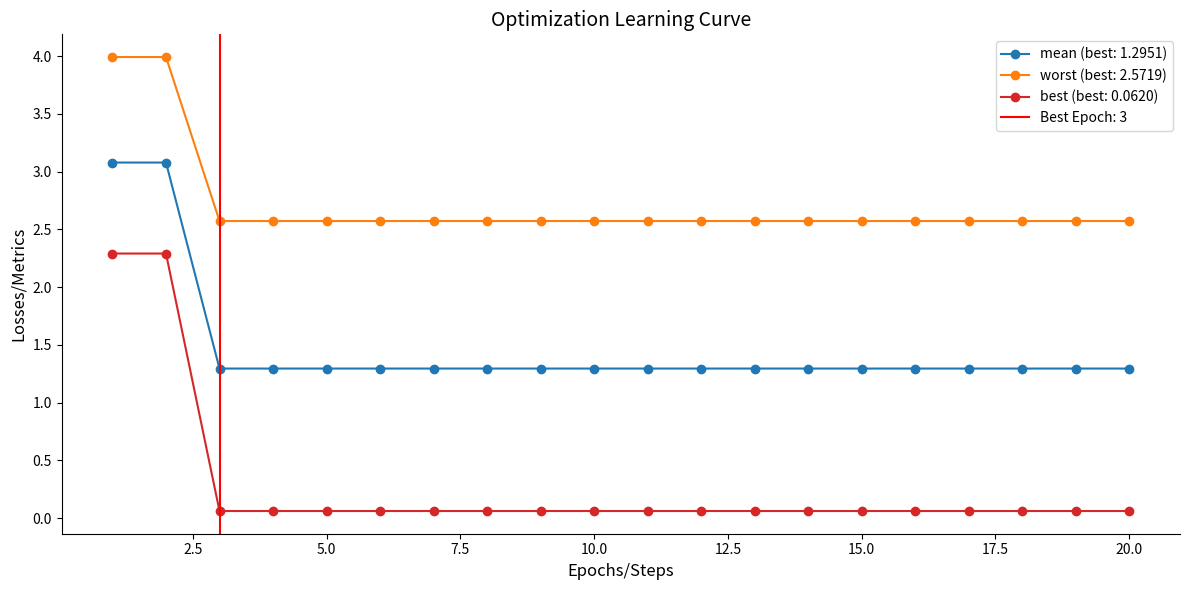

Does the chart have visible grid lines?

No